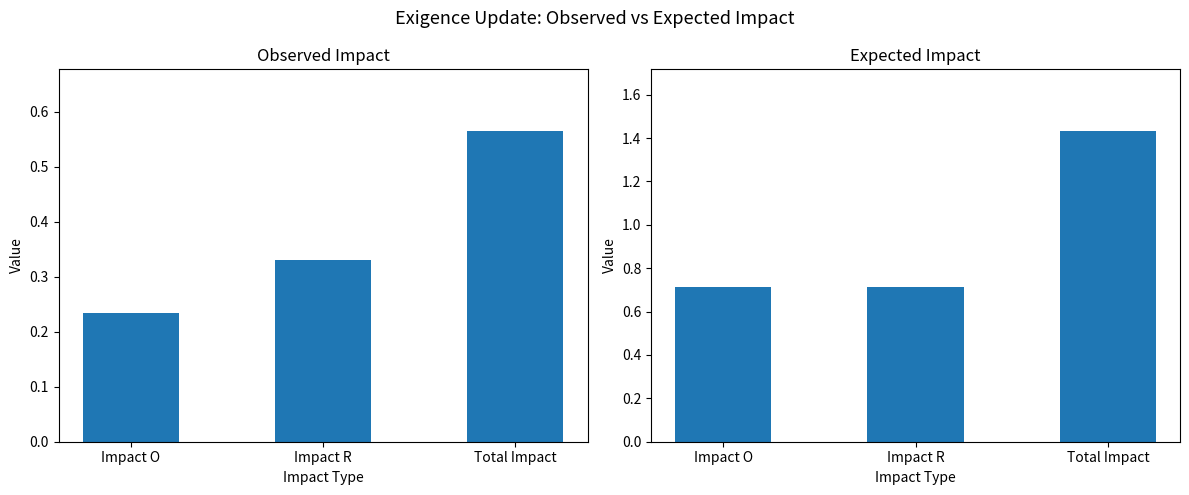

At which category does the chart reach its peak across all series?

Total Impact